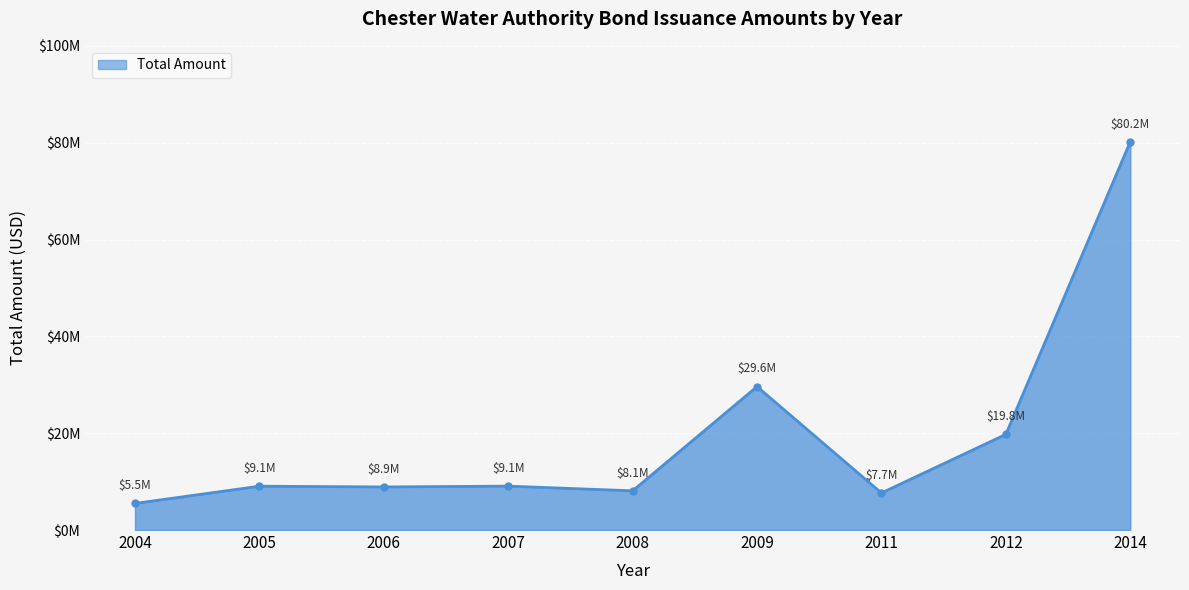

Rank the categories by value from highest to lowest.

2014, 2009, 2012, 2007, 2005, 2006, 2008, 2011, 2004